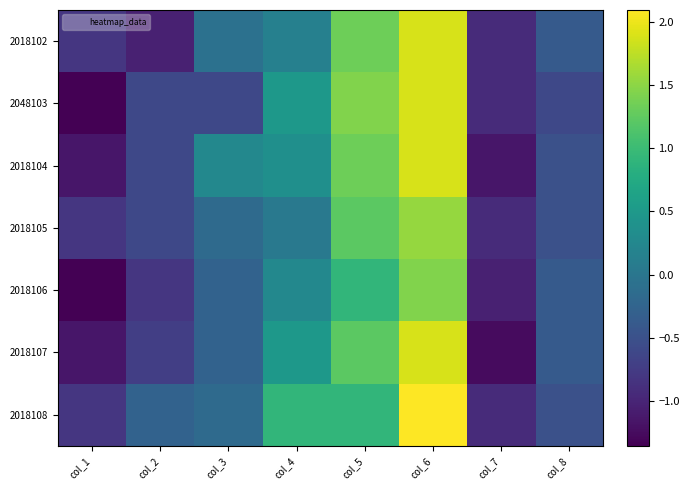

What is the minimum value shown in the chart?

-1.4